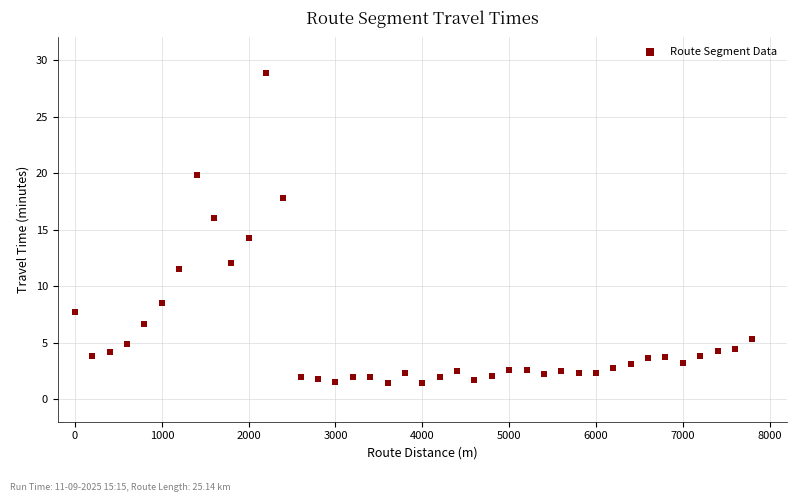

What is the range of X values (max minus min)?

7800.0